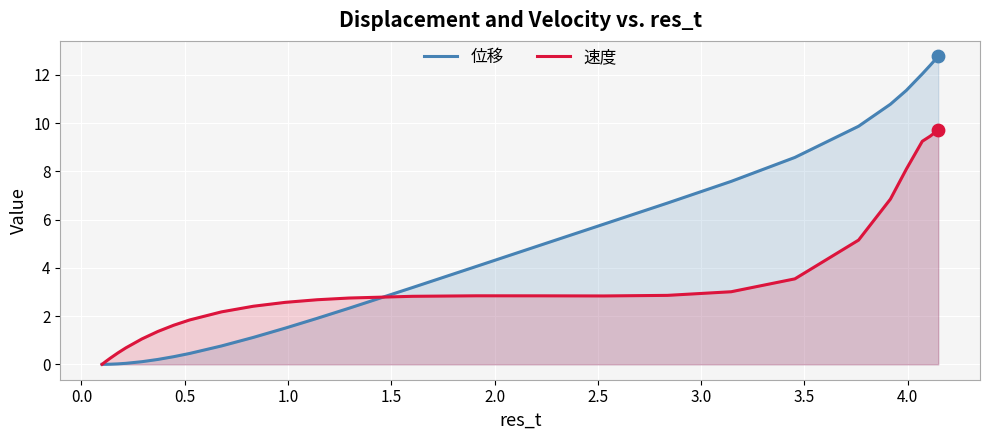

At how many categories does at least one series exceed 2?

18